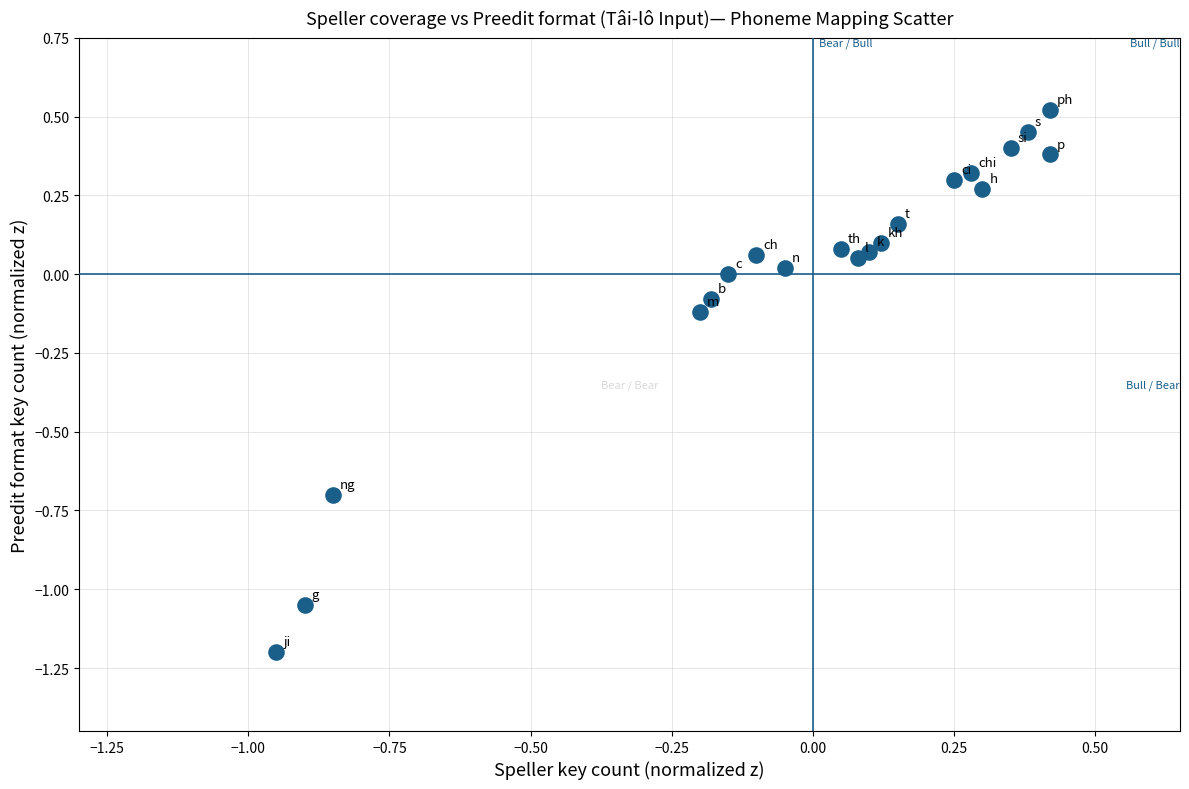

What is the range of Y values (max minus min)?

1.7